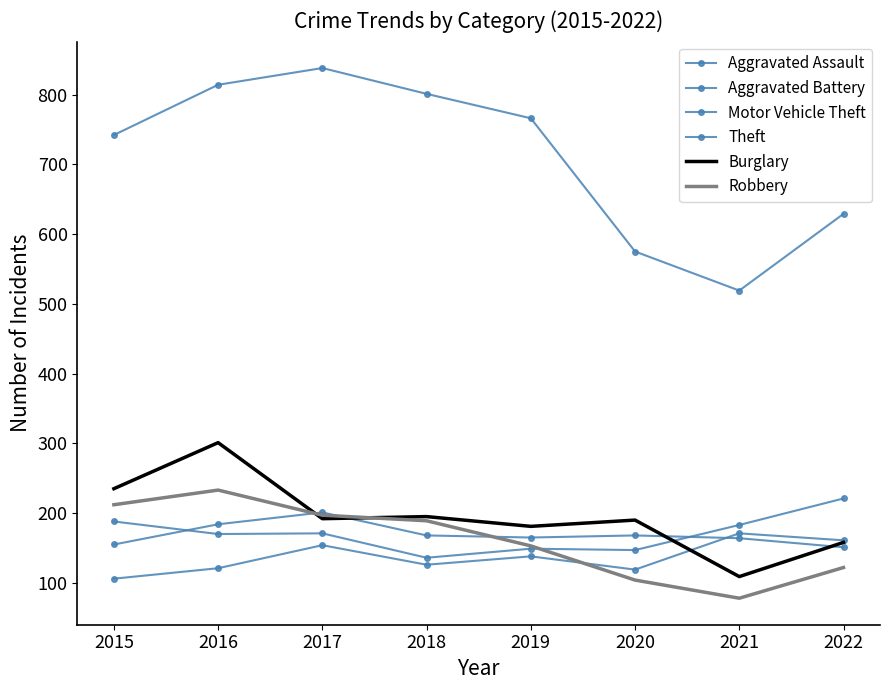

In Motor Vehicle Theft, how many points are higher than both neighbors (excluding endpoints)?

2